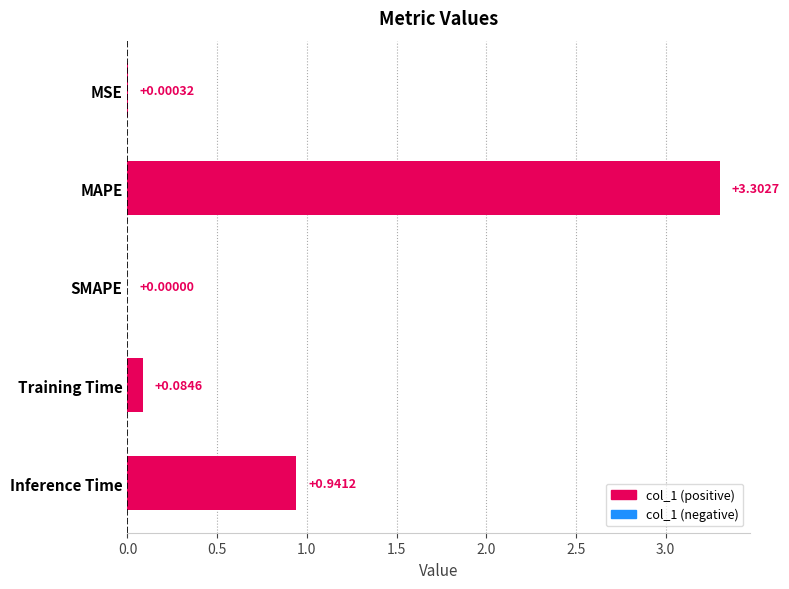

What is the change in value from MAPE to SMAPE?

-3.3